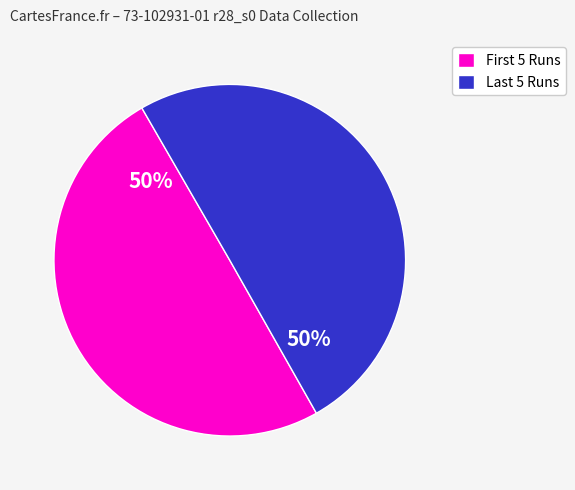

To the nearest percent, what is the average slice percentage?

50%